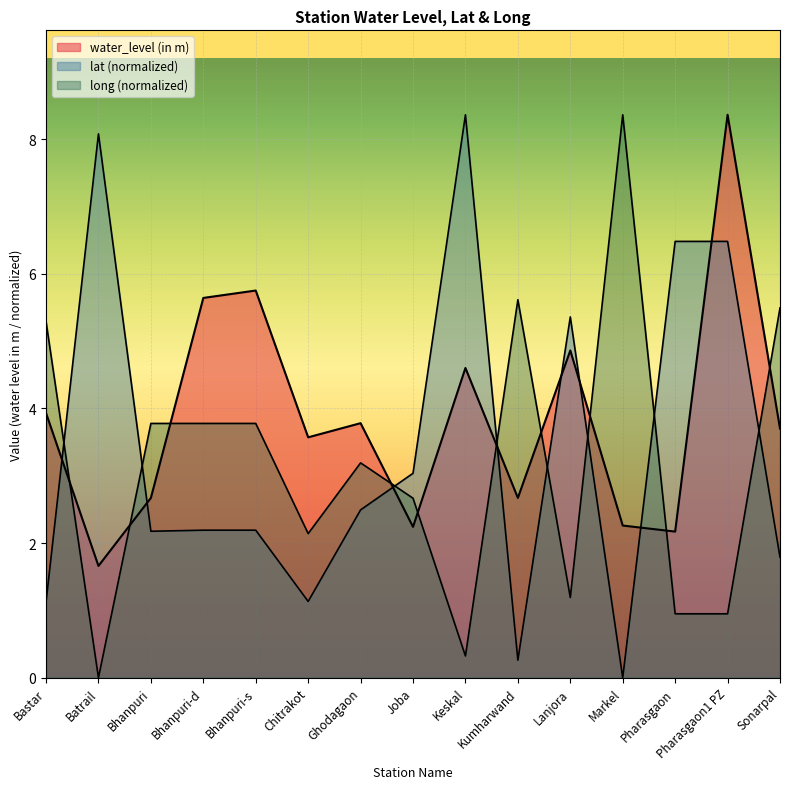

Does the chart display data point markers on the line(s)?

No